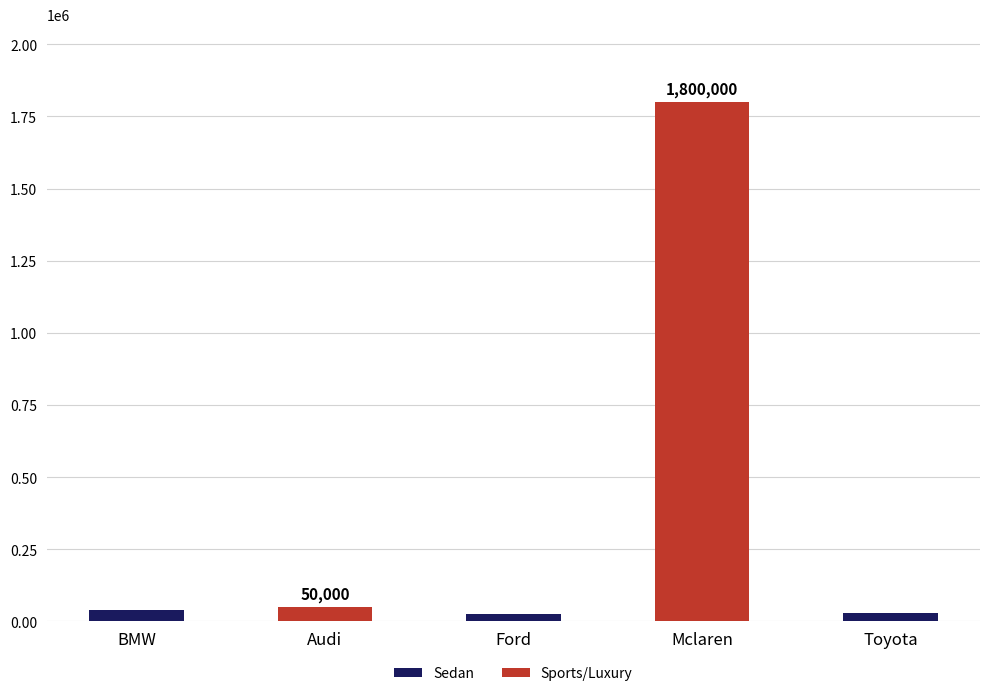

Rank the categories by value from highest to lowest.

Mclaren, Audi, BMW, Toyota, Ford